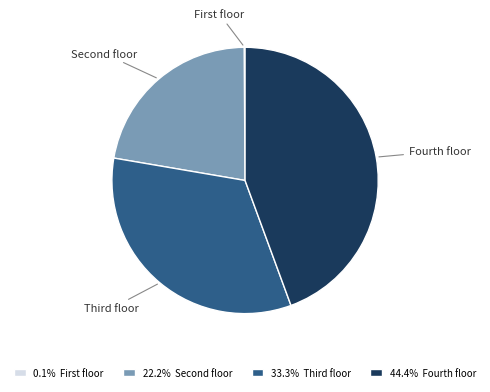

Does any single category account for the majority?

No